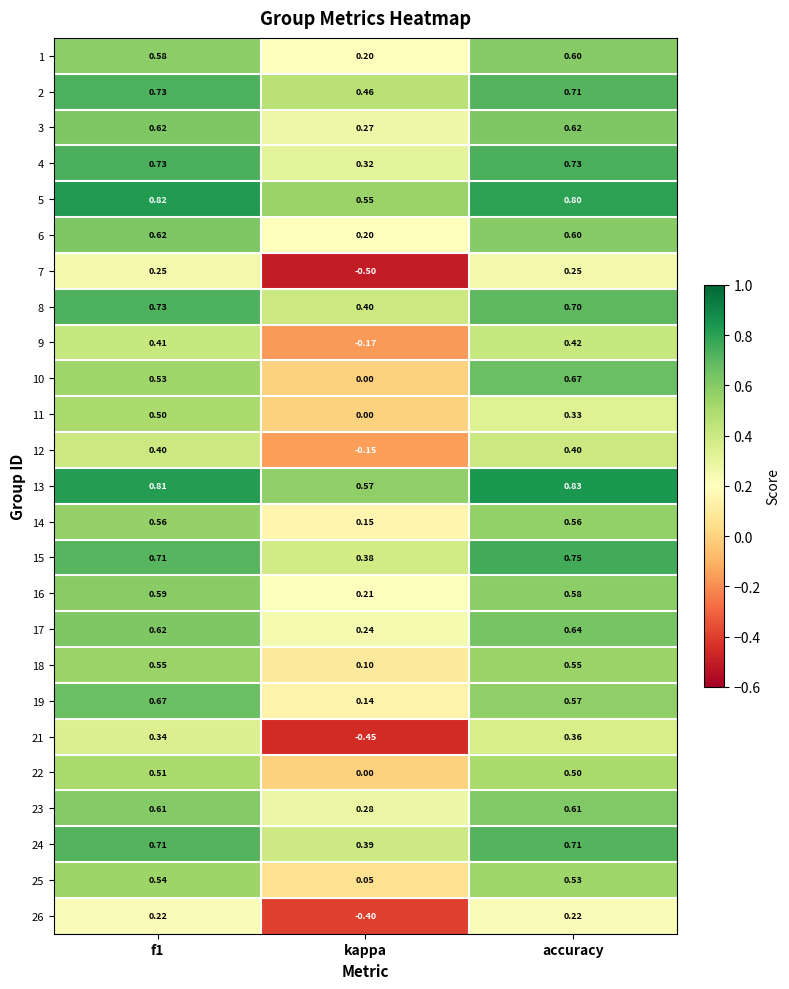

Which label corresponds to the largest value in the chart?

accuracy